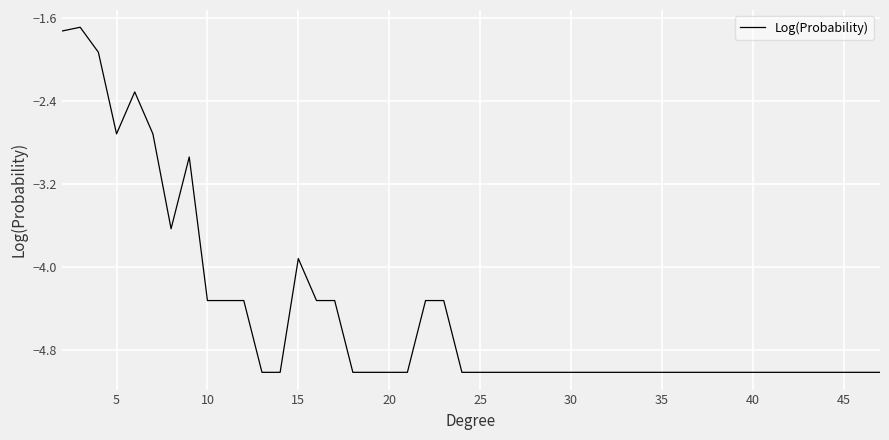

How many series are shown in this chart?

1